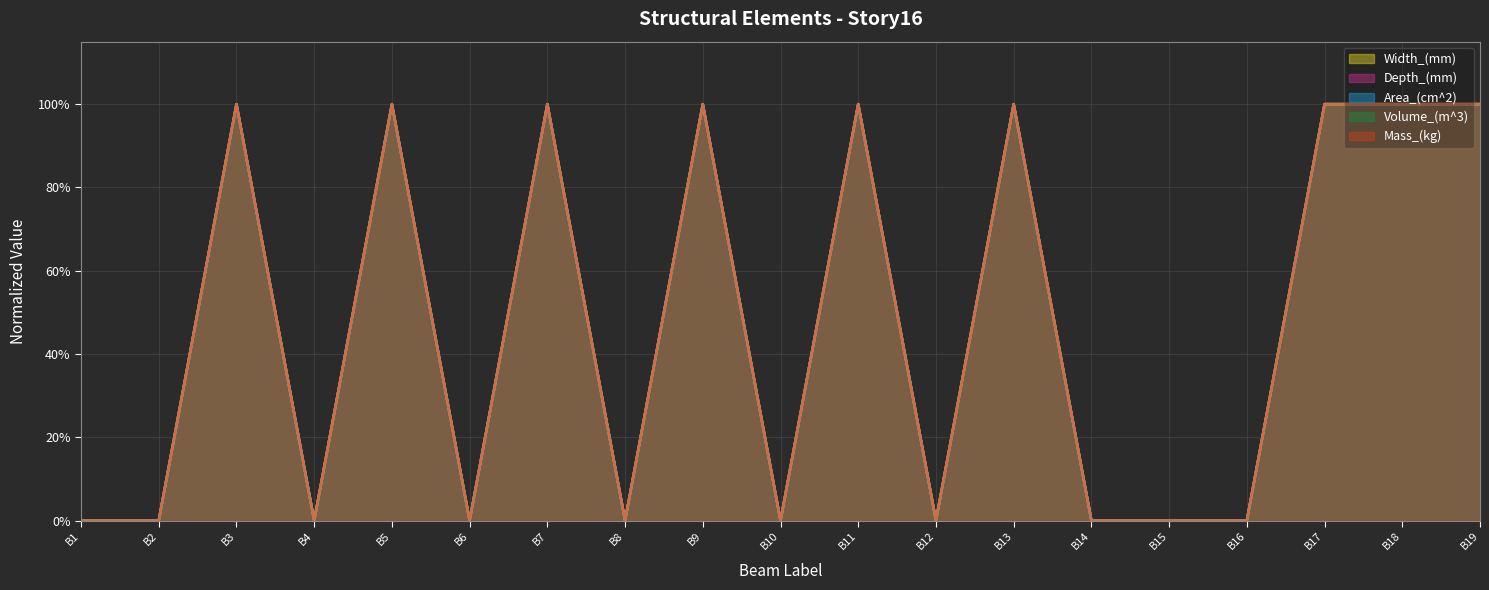

True or false: Area_(cm^2) has more than 2 interior local peaks.

True